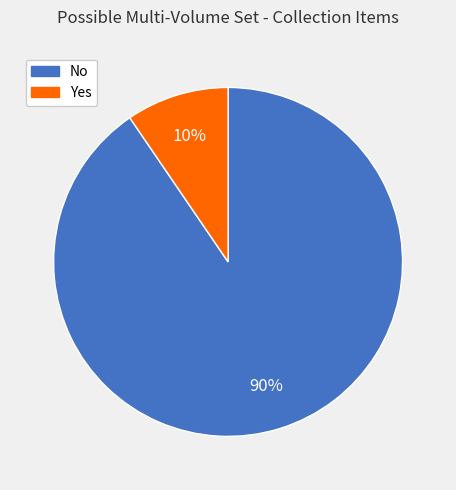

Combined, do Yes and No account for over 50%?

Yes